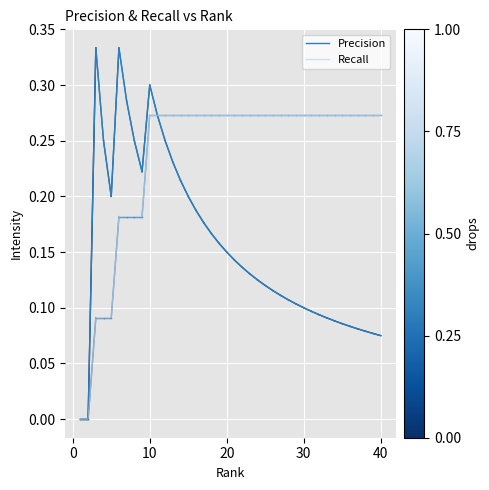

Rank the series by their average value, from lowest to highest.

Precision, Recall